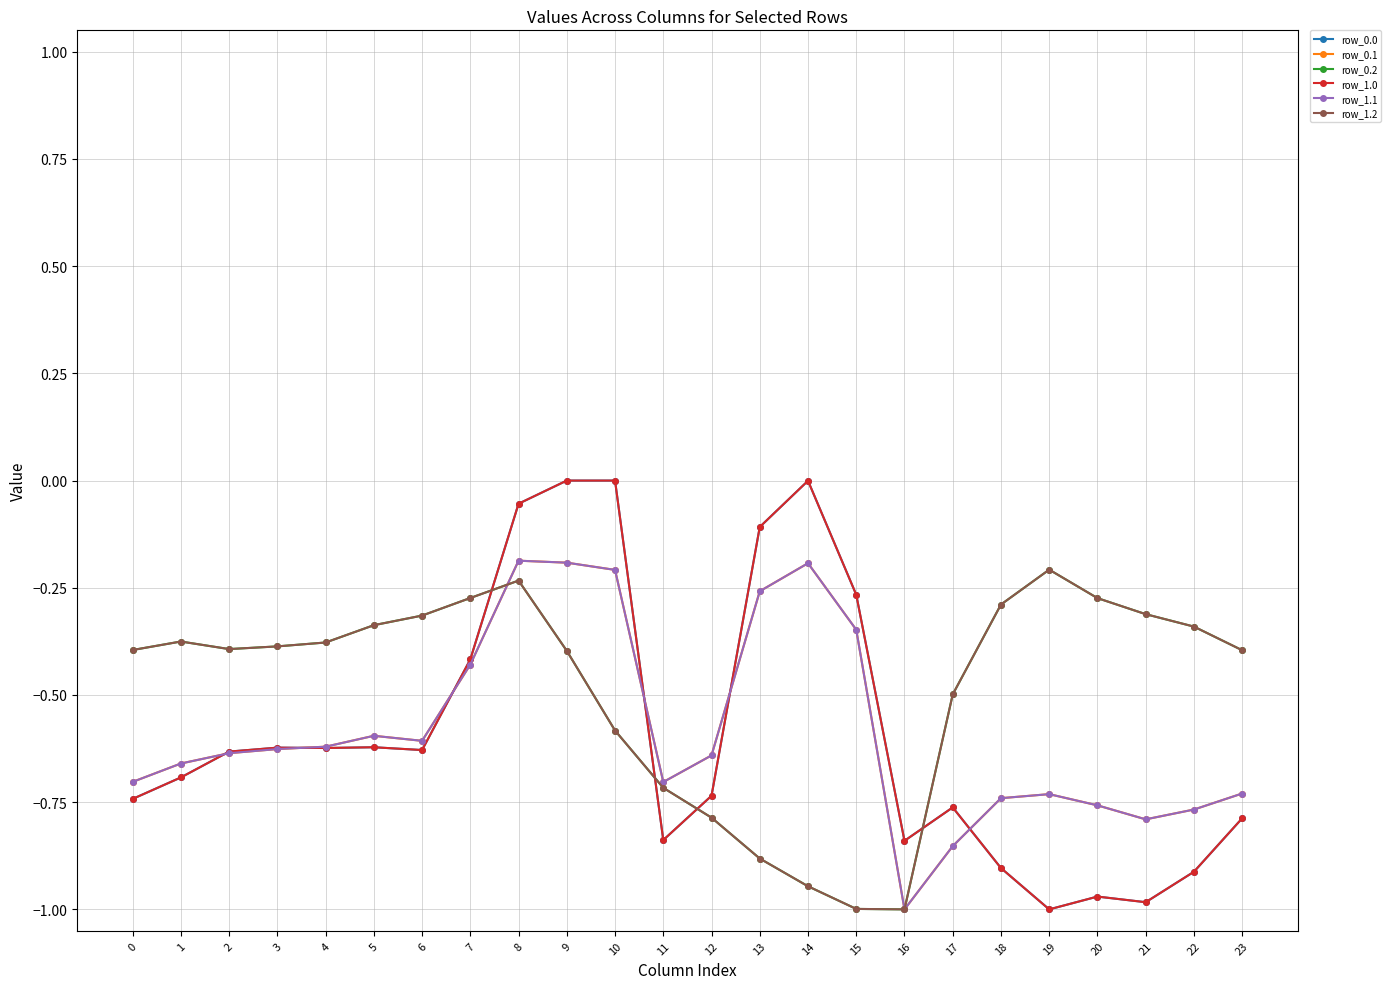

Where is the first local maximum for row_0.0?

3